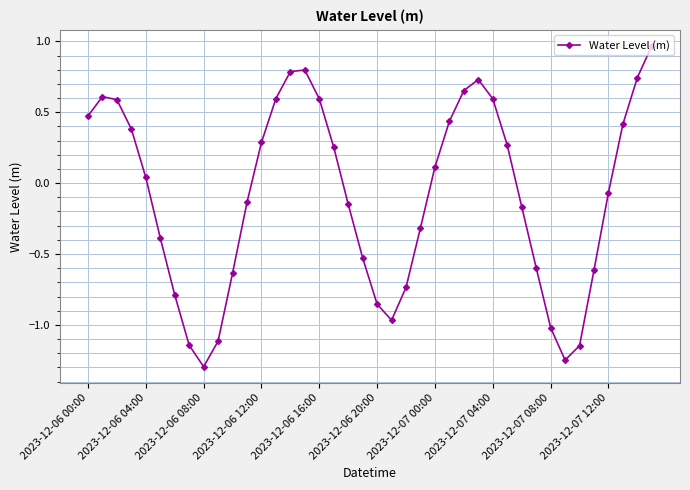

What is the minimum value shown in the chart?

-1.3